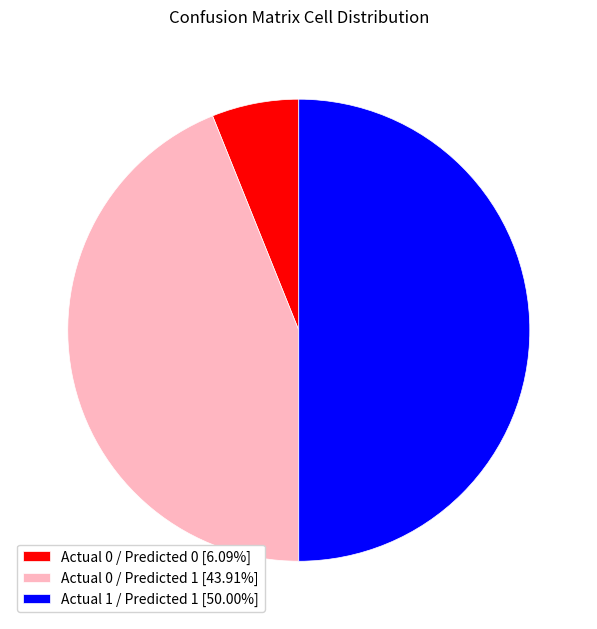

What is the ratio of the value at Actual 0 / Predicted 1 [43.91%] to the value at Actual 0 / Predicted 0 [6.09%]?

7.2